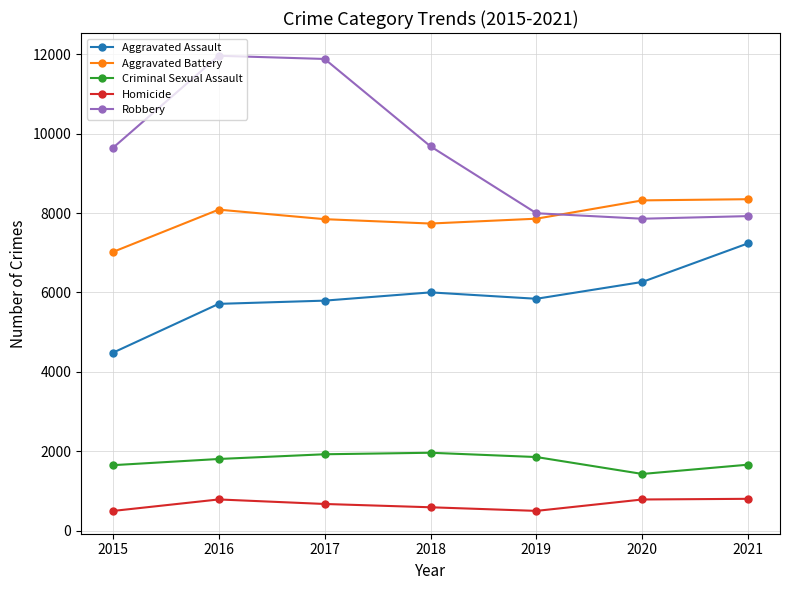

In Aggravated Assault, how many points are higher than both neighbors (excluding endpoints)?

1